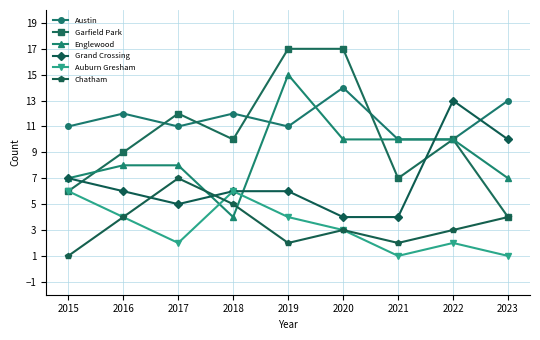

True or false: Grand Crossing has more than 0 interior local peaks.

True